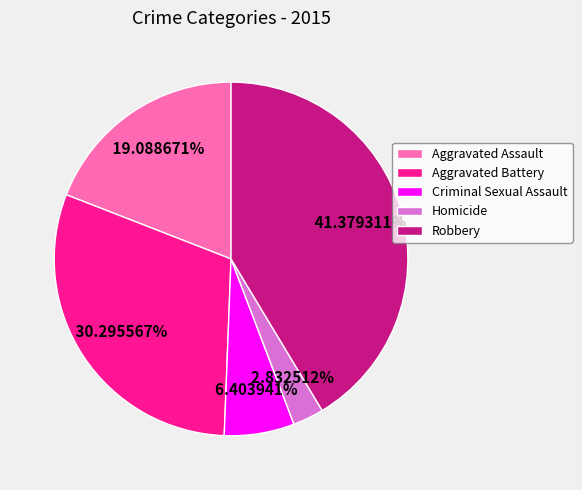

True or false: Aggravated Battery accounts for 30% of the total.

True